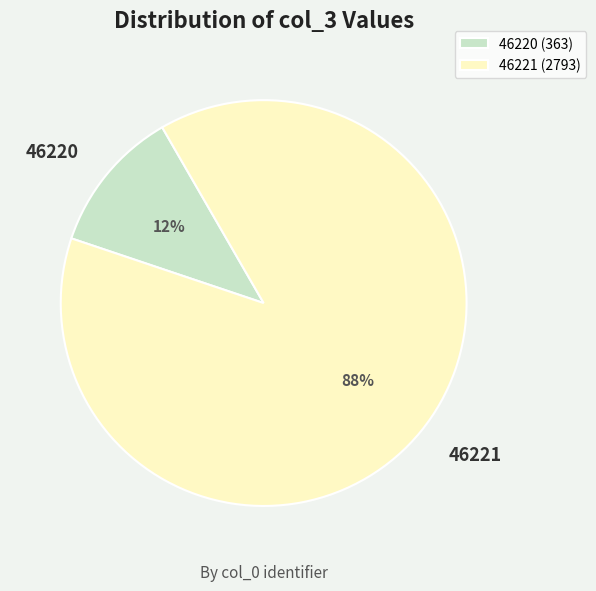

Rank the categories by value from highest to lowest.

46221, 46220